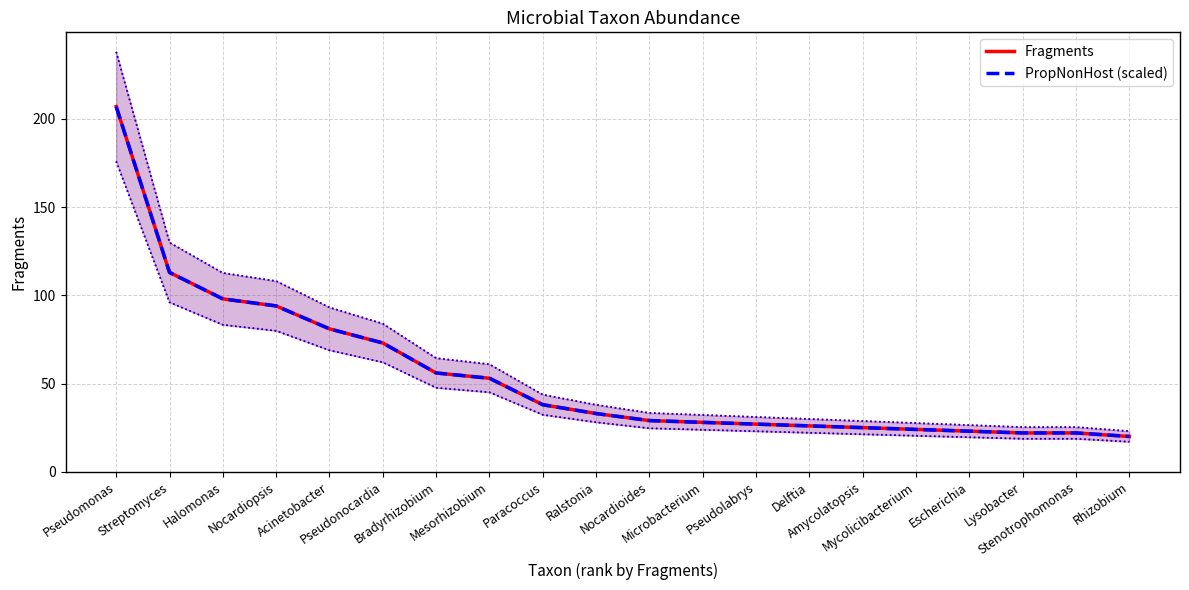

What is the difference between the maximum and minimum values in the Fragments series?

187.0